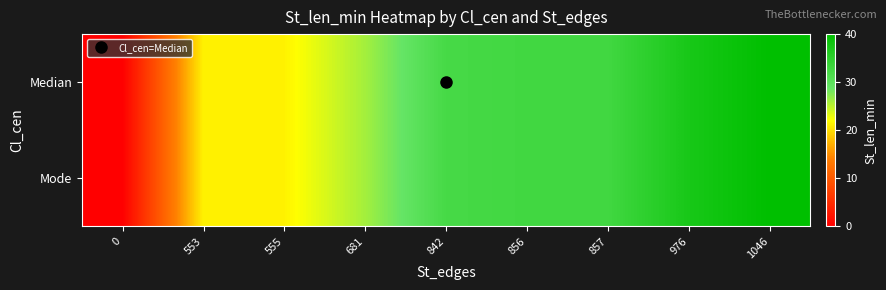

Reading left to right, list all the values displayed in this chart.

Median: 0=0.0	553=21.1	555=21.2	681=26.0	842=32.2	856=32.7	857=32.8	976=37.3	1046=40.0
Mode: 0=0.0	553=21.1	555=21.2	681=26.0	842=32.2	856=32.7	857=32.8	976=37.3	1046=40.0